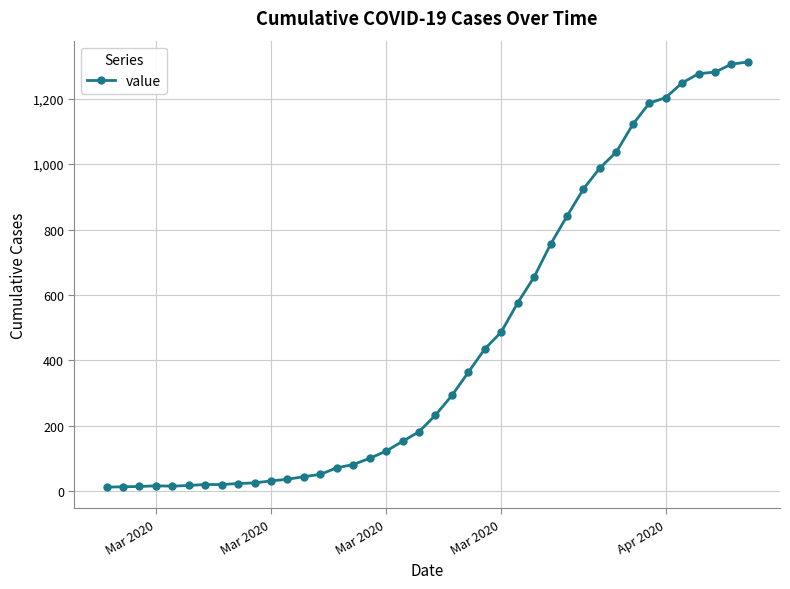

What is the average value?

465